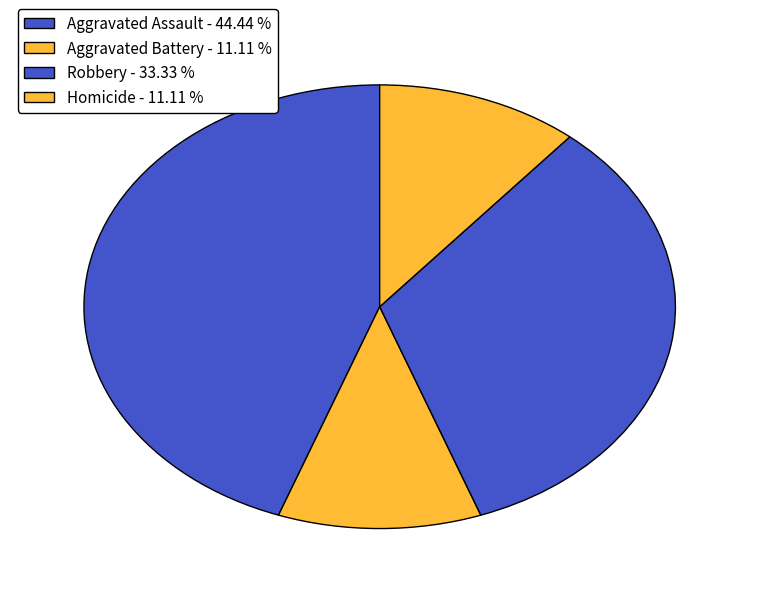

Rank the categories by value from lowest to highest.

Aggravated Battery, Homicide, Robbery, Aggravated Assault